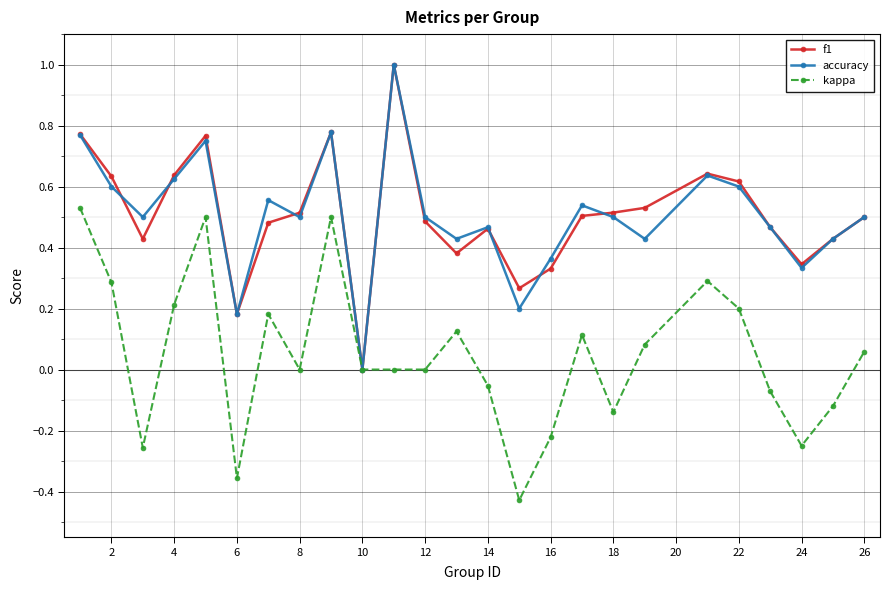

What is the greatest value displayed?

1.0